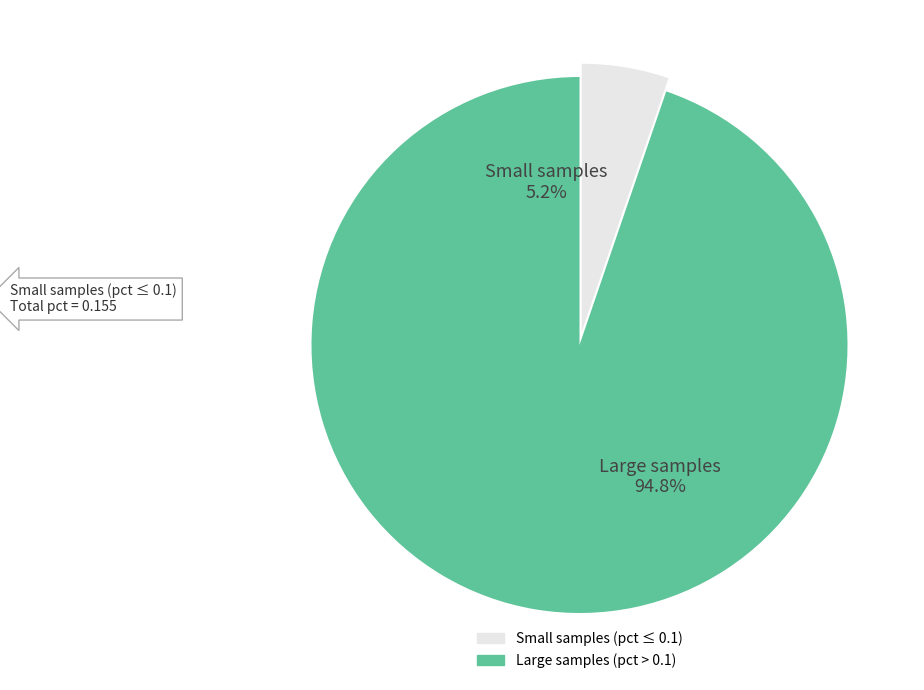

Is there a majority slice in this chart?

Yes